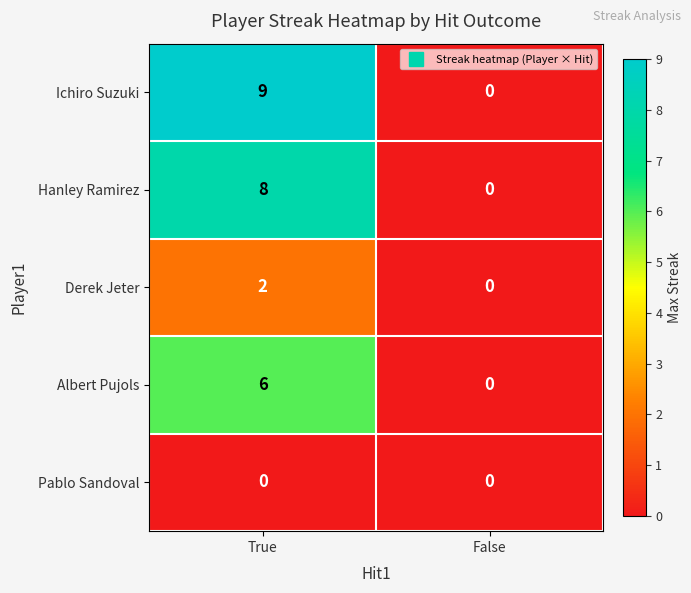

Count the number of categories in the chart.

2